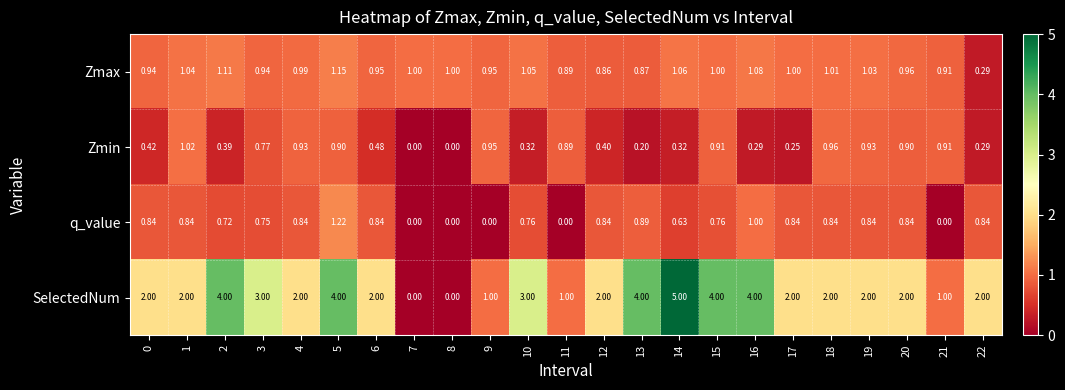

Is the value of Zmin at 12 greater than the value of q_value at 5?

No